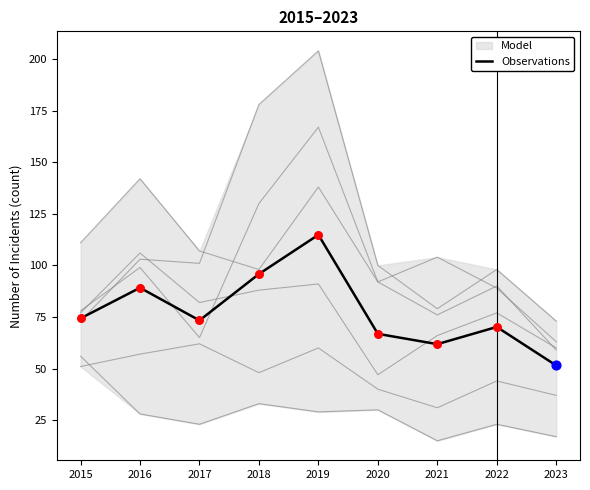

Is the value of Englewood at 2015 greater than the value of Garfield Park at 2022?

Yes